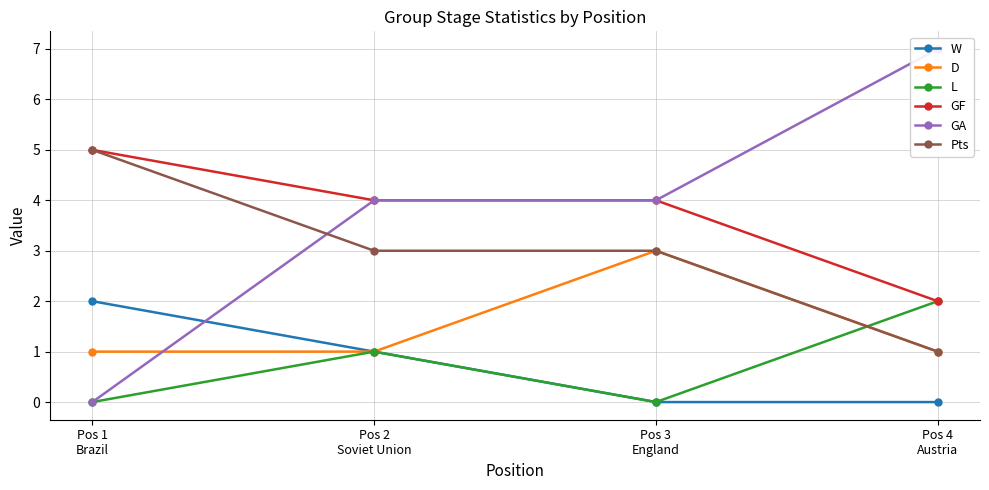

The L series shows -1 at Pos 1
Brazil. True or false?

False